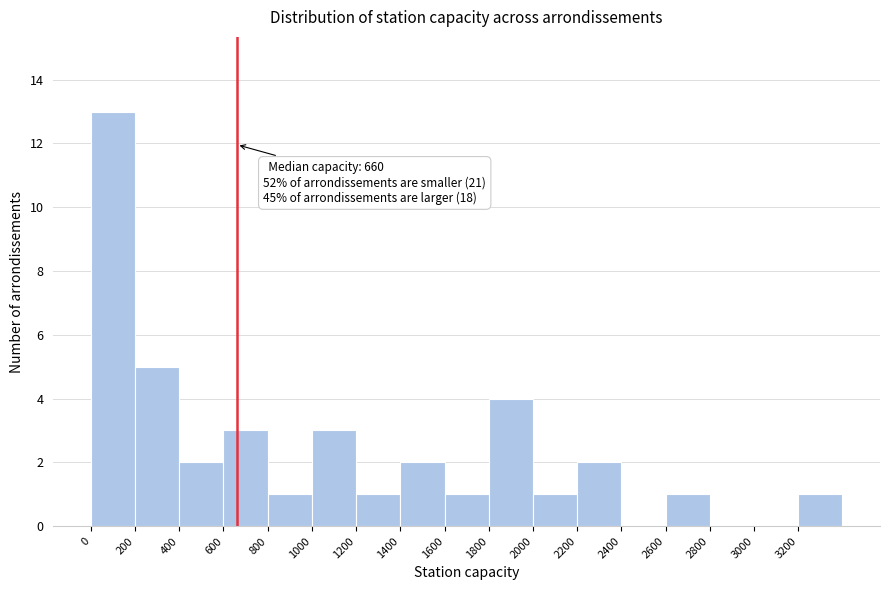

Over which range of the x-axis is the bar tallest?

0 to 200